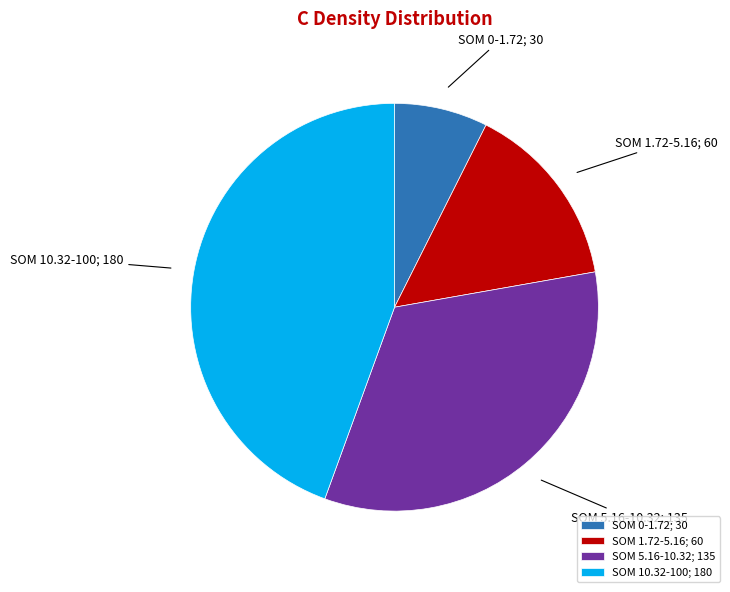

Approximately how many times larger is the value at SOM 1.72-5.16; 60 compared to SOM 10.32-100; 180?

0.3